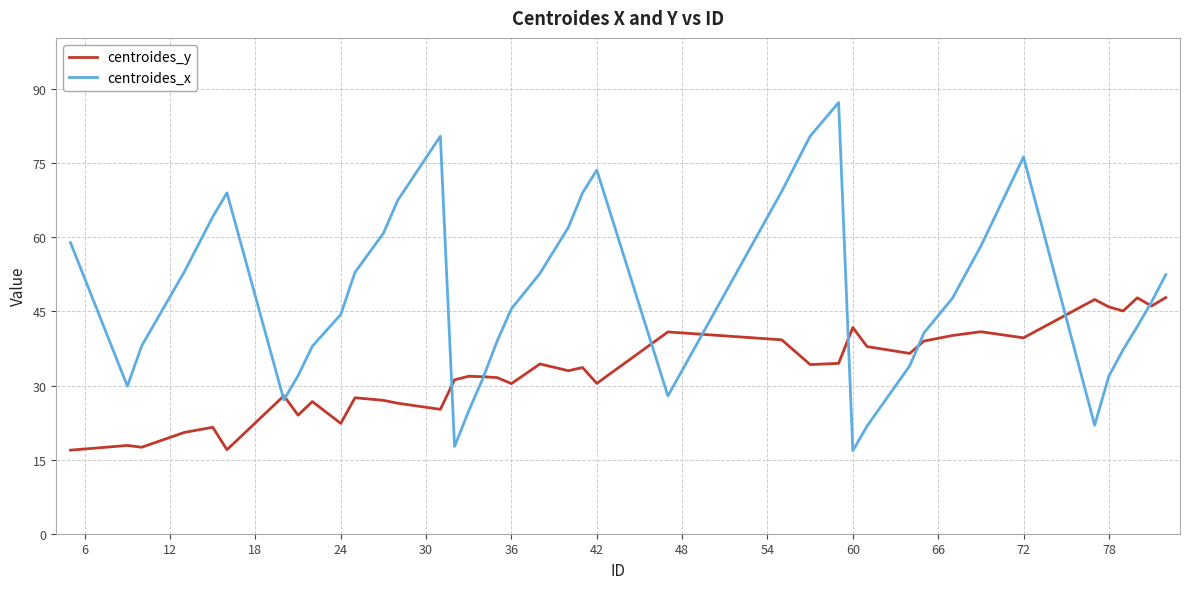

Which series has the largest range (max minus min)?

centroides_x